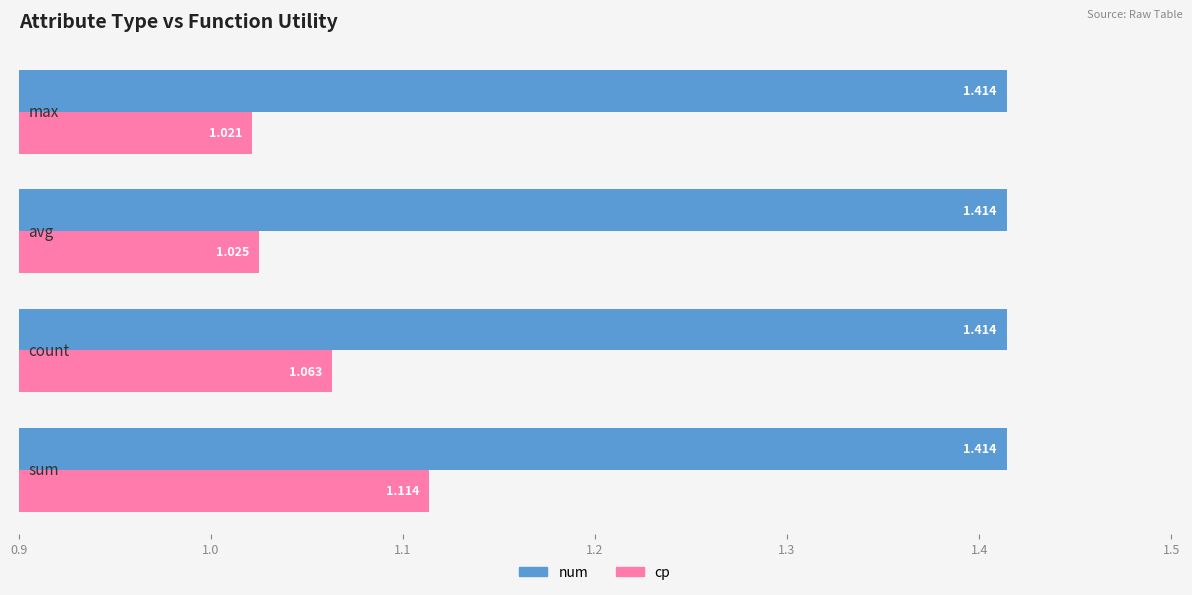

List the series in order of their peak value, lowest first.

cp, num